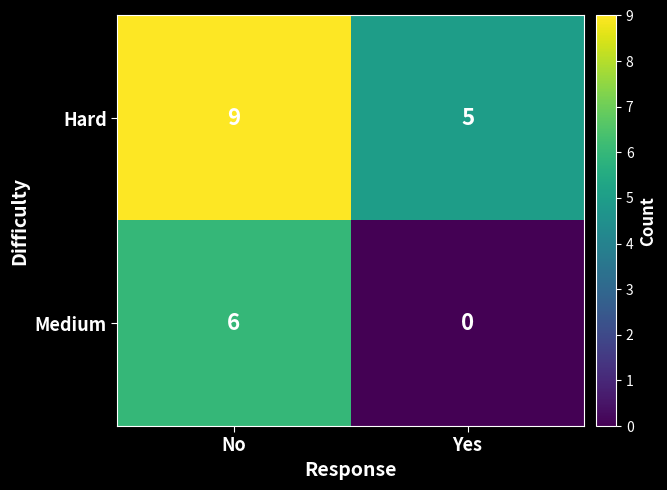

What is the difference between the Medium values at No and Yes?

6